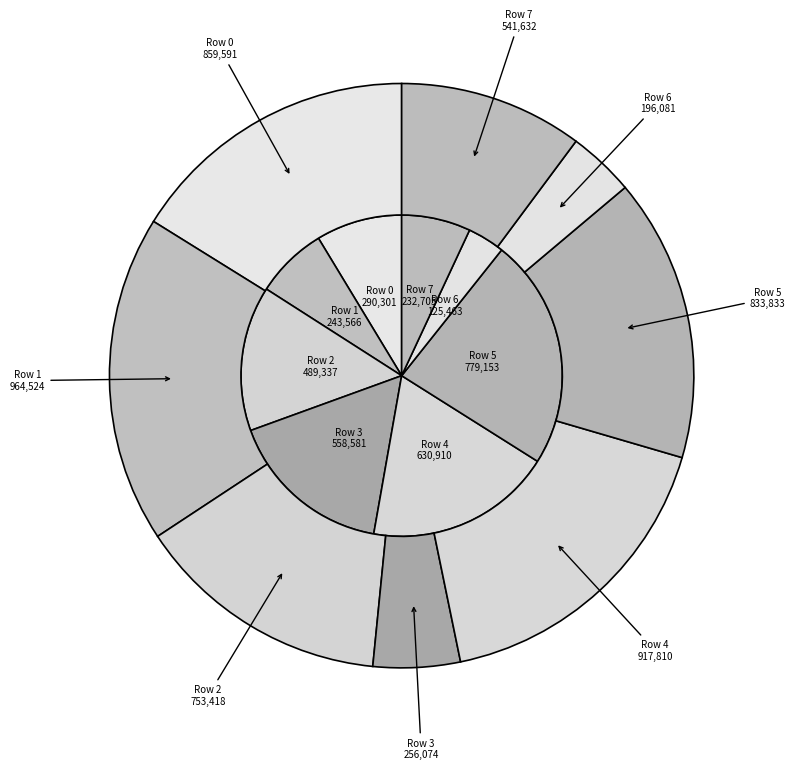

To the nearest percent, what portion does Row 4 represent?

19%